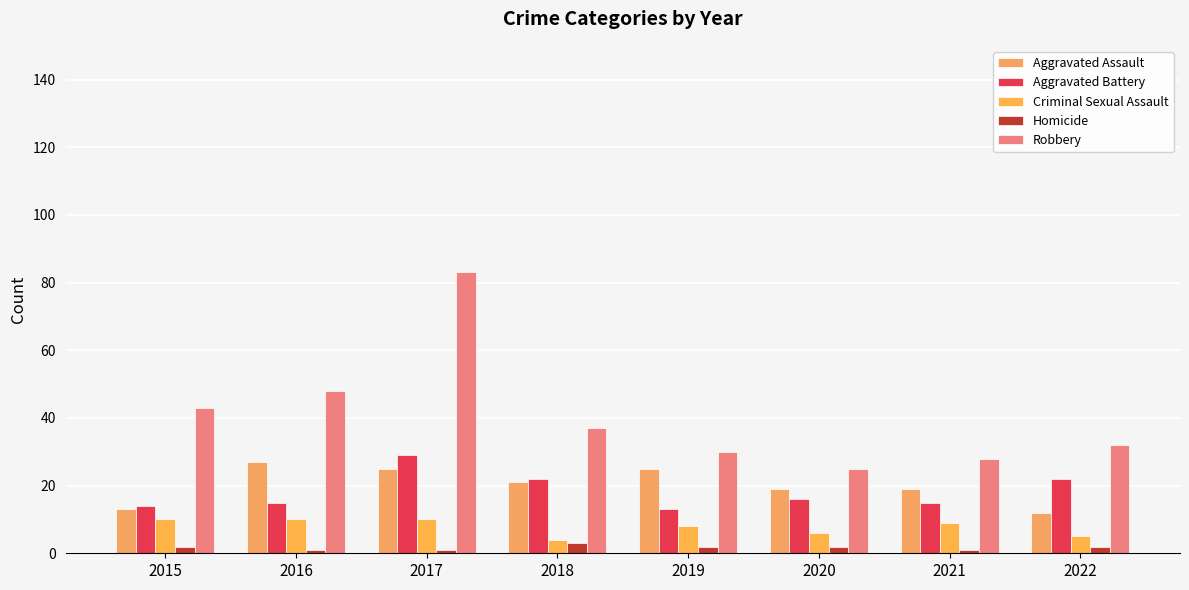

At which label does Robbery first exceed 37?

2015